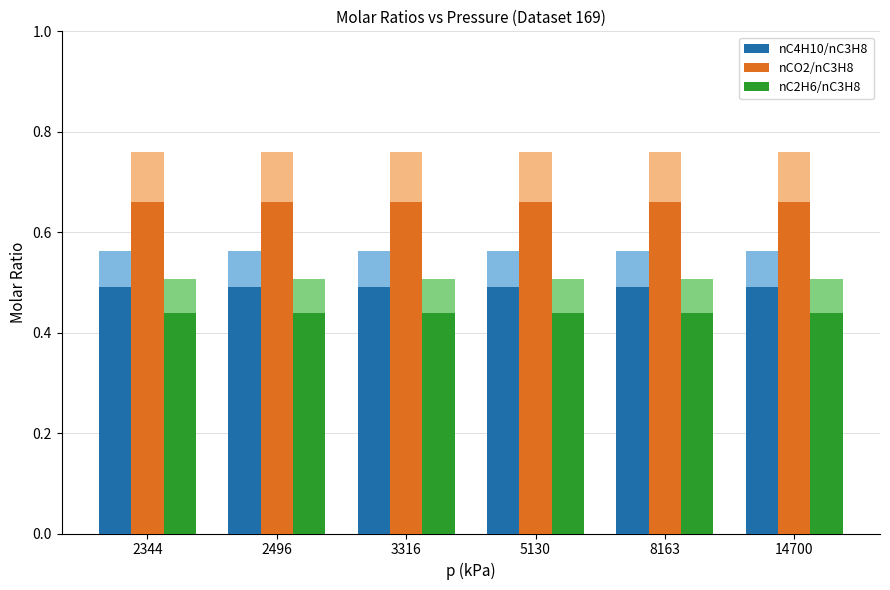

How many bars are there in each group?

3